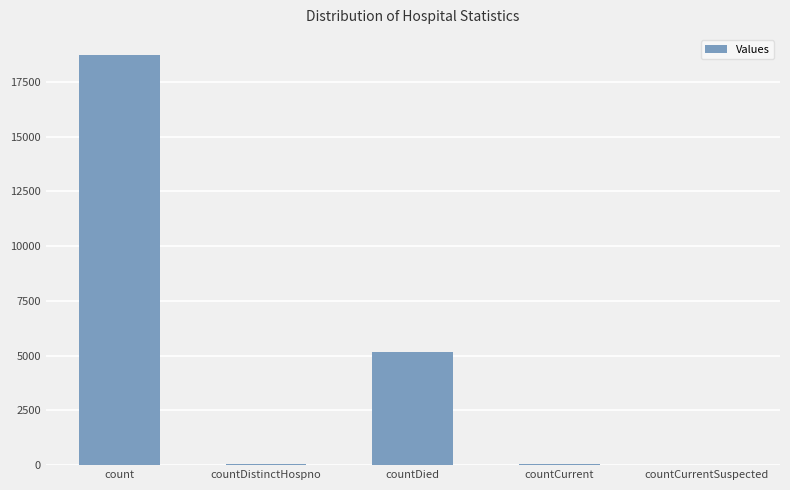

At which category does the chart reach its peak across all series?

count